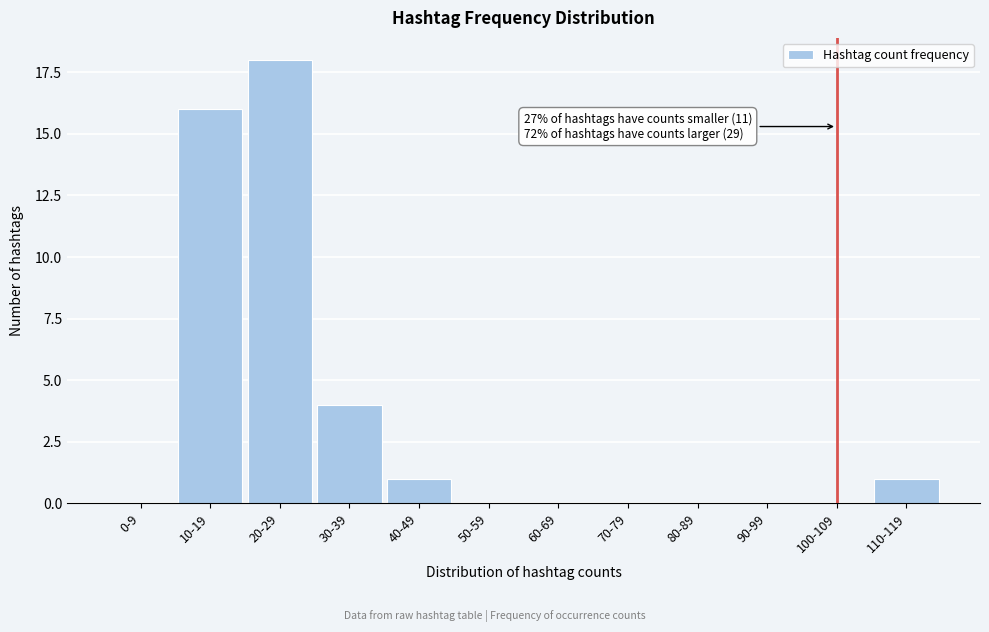

Reading left to right, what are all the values shown in this chart?

0-9=0	10-19=16	20-29=18	30-39=4	40-49=1	50-59=0	60-69=0	70-79=0	80-89=0	90-99=0	100-109=0	110-119=1